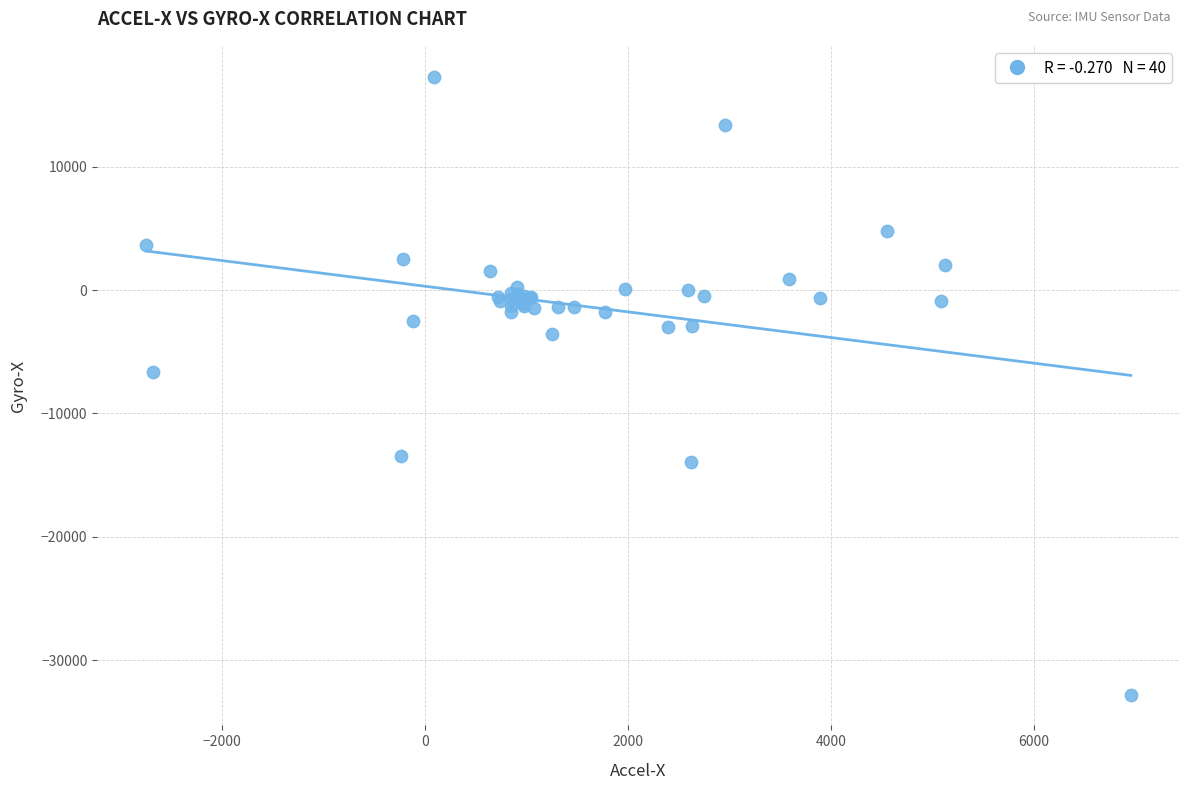

What Y value in the scatter plot is closest to -7741?

-6670